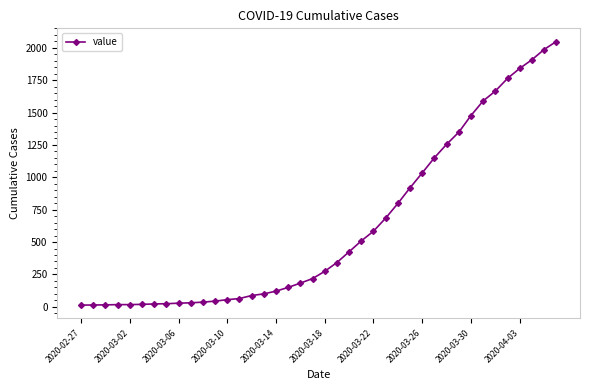

What is the sum of all values?

24864